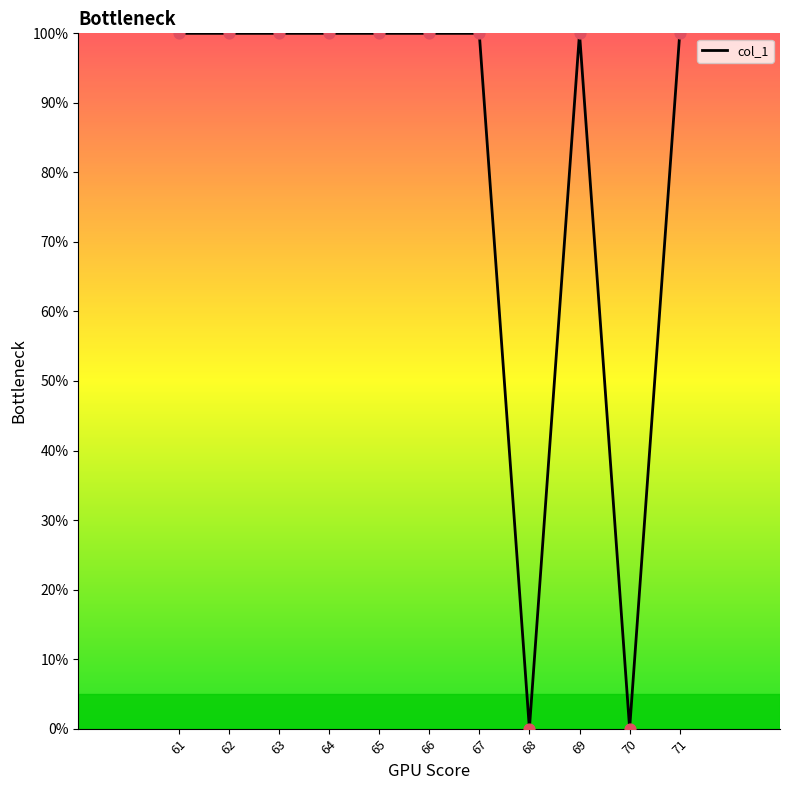

Which has a higher value, 68 or 61?

61